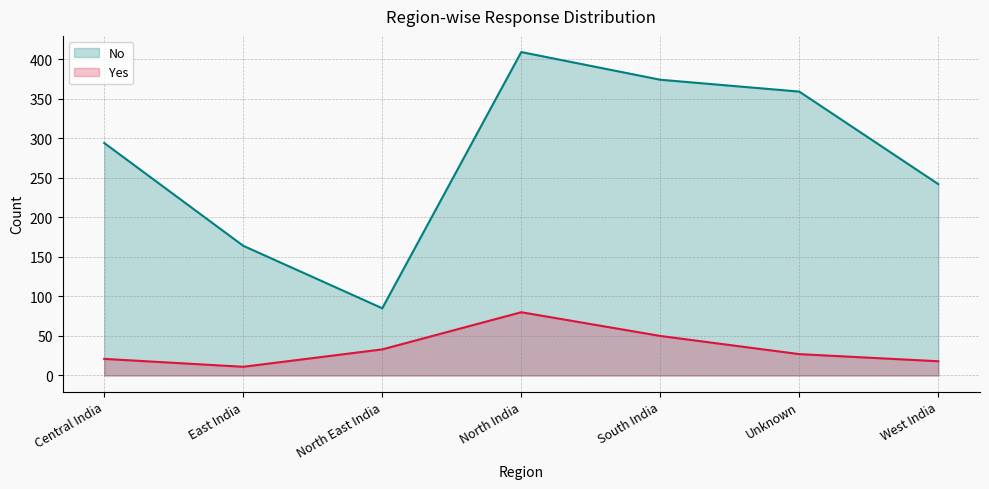

True or false: No has a value of 242 at West India.

True